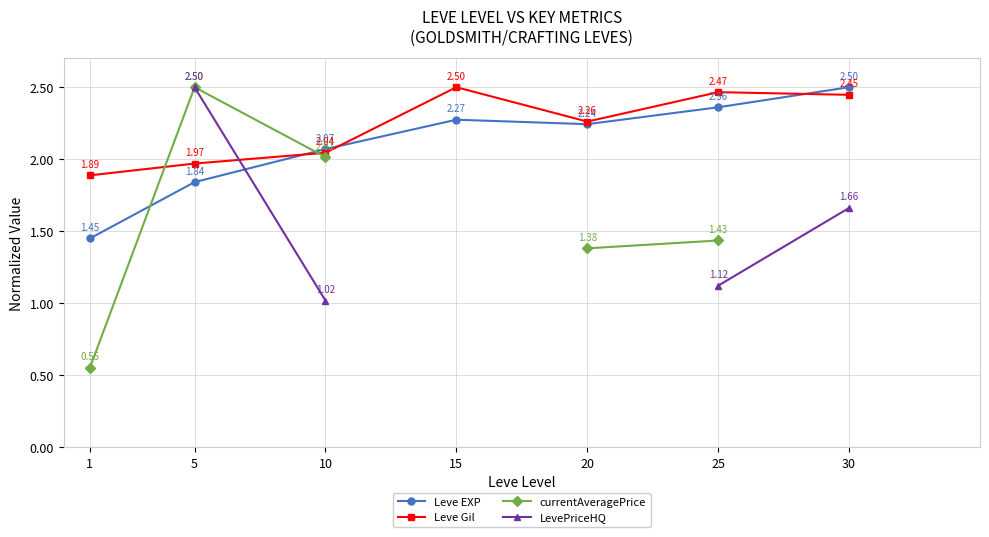

Which series has the largest range (max minus min)?

currentAveragePrice